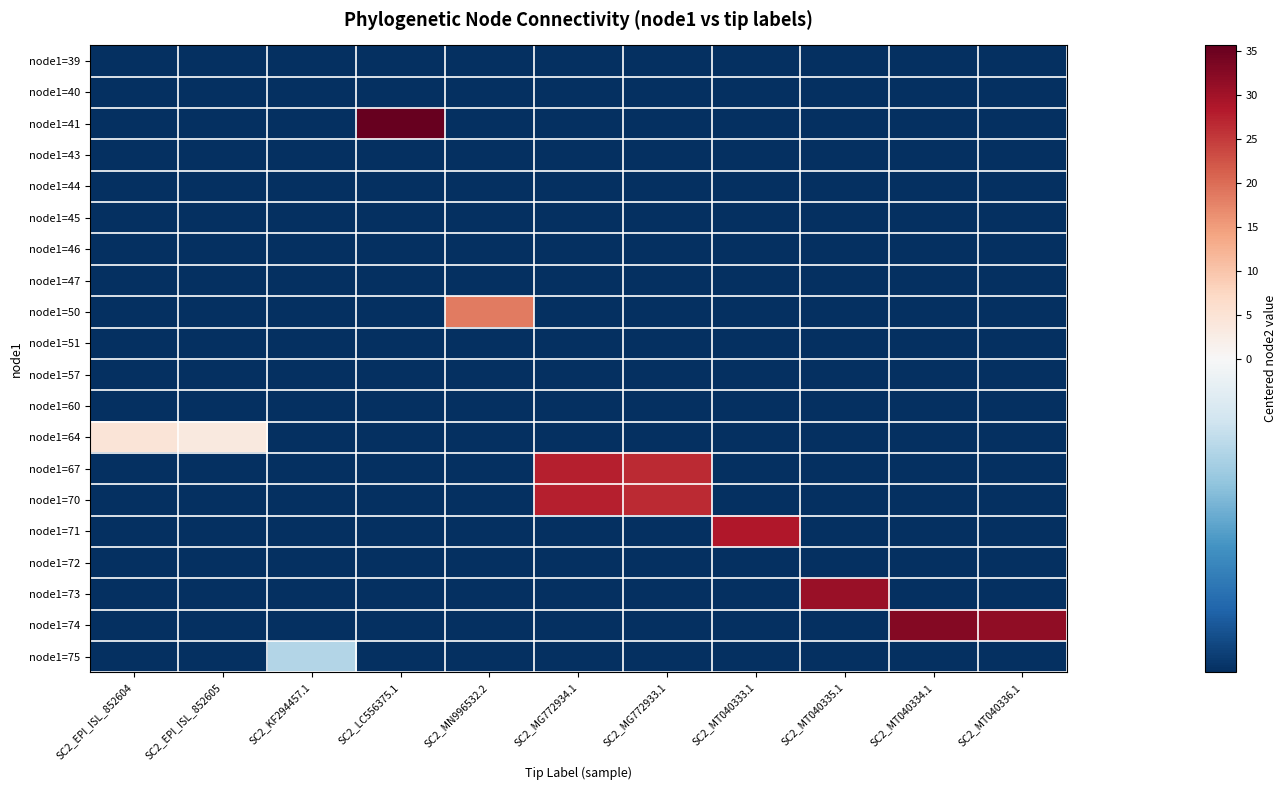

Between SC2_EPI_ISL_852604 and SC2_MG772933.1, which is larger?

SC2_EPI_ISL_852604